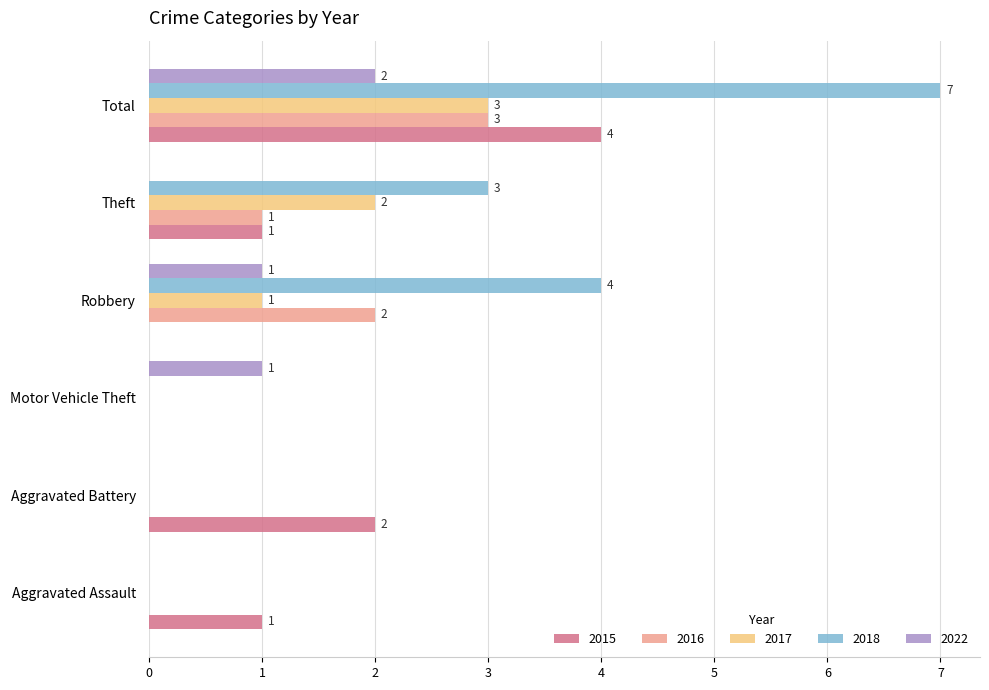

At which label is 2016 closest to 1?

Theft